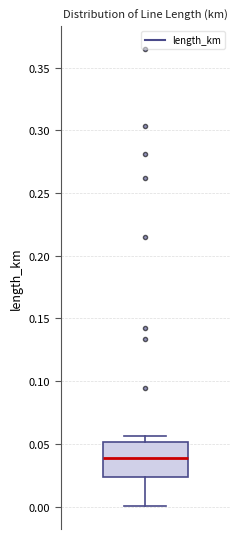

Transcribe this box plot: give where the median line is, the range the box spans, and where the two whiskers end, as read against the y-axis. The values are not printed on the chart, so give them approximately, as read against the axis.

median 0.040, box 0.025 to 0.050, whiskers 0.000 to 0.055